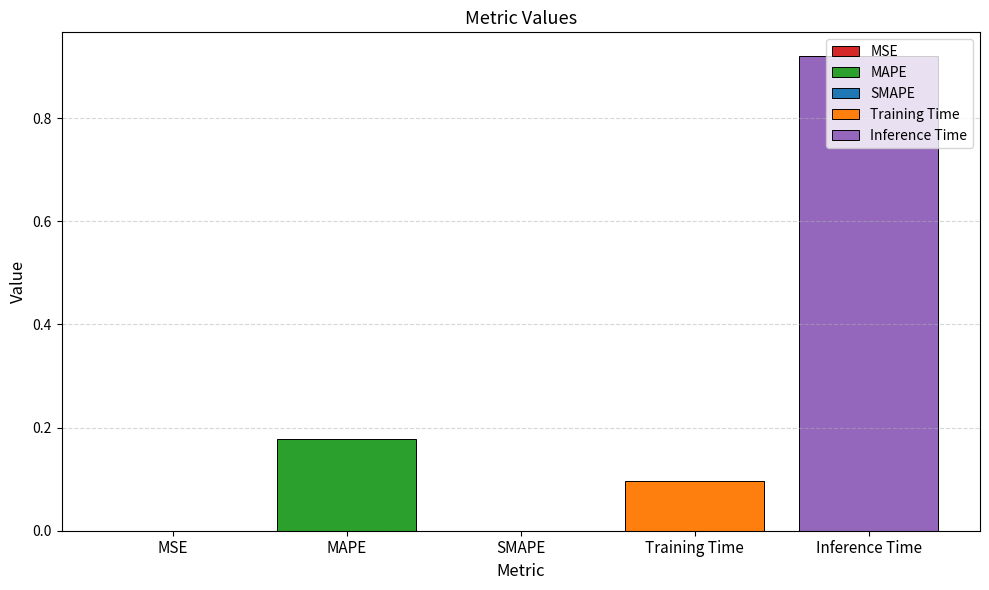

What is the label of the 4th bar from the right?

MAPE